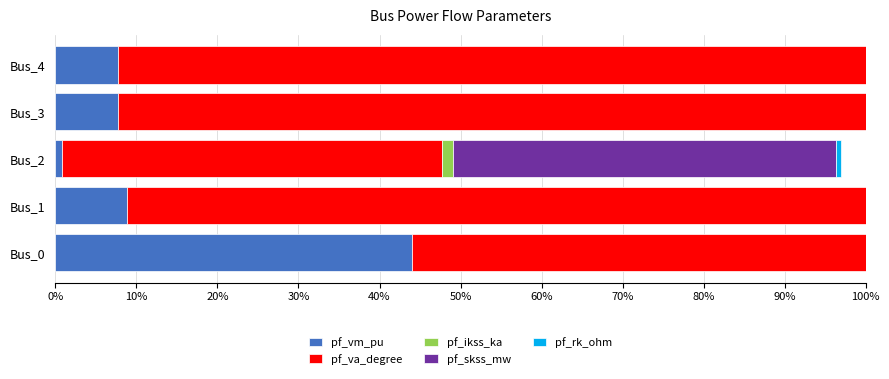

What is the total value across all series at Bus_3?

100.0